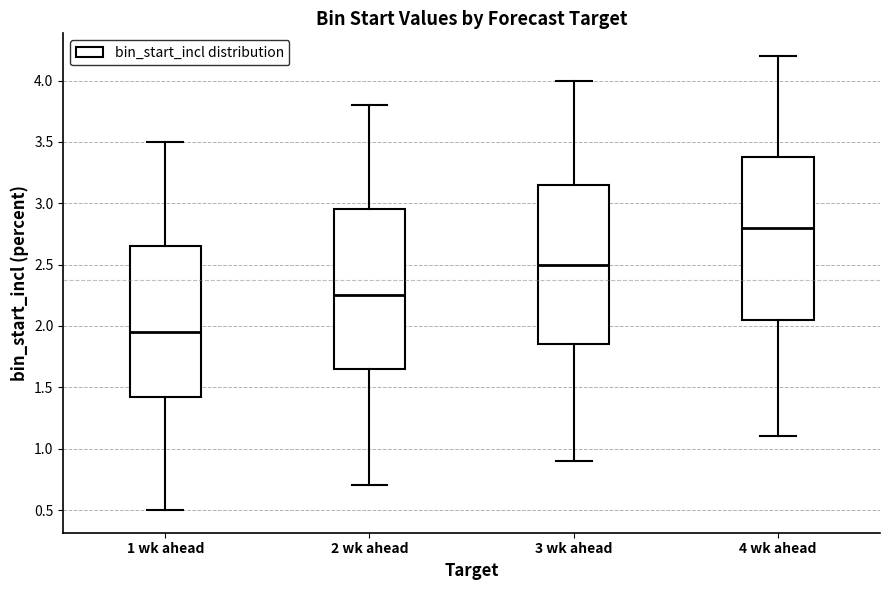

Reading left to right, transcribe this box plot: for each box, give where its median line is, the range the box spans, and where its two whiskers end, as read against the y-axis. The values are not printed on the chart, so give them approximately, as read against the axis.

1 wk ahead: median 1.95, box 1.45 to 2.65, whiskers 0.50 to 3.50
2 wk ahead: median 2.25, box 1.65 to 2.95, whiskers 0.70 to 3.80
3 wk ahead: median 2.50, box 1.85 to 3.15, whiskers 0.90 to 4.00
4 wk ahead: median 2.80, box 2.05 to 3.40, whiskers 1.10 to 4.20